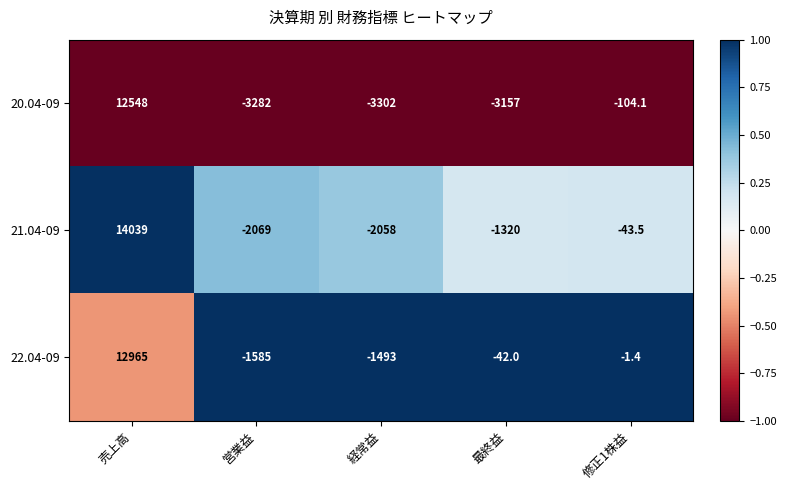

Which series changed the most between 売上高 and 最終益?

20.04-09